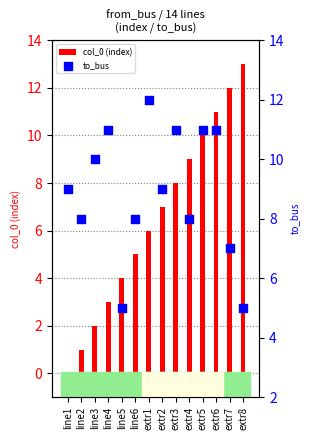

Which series contains the lowest Y value?

col_0 (index)